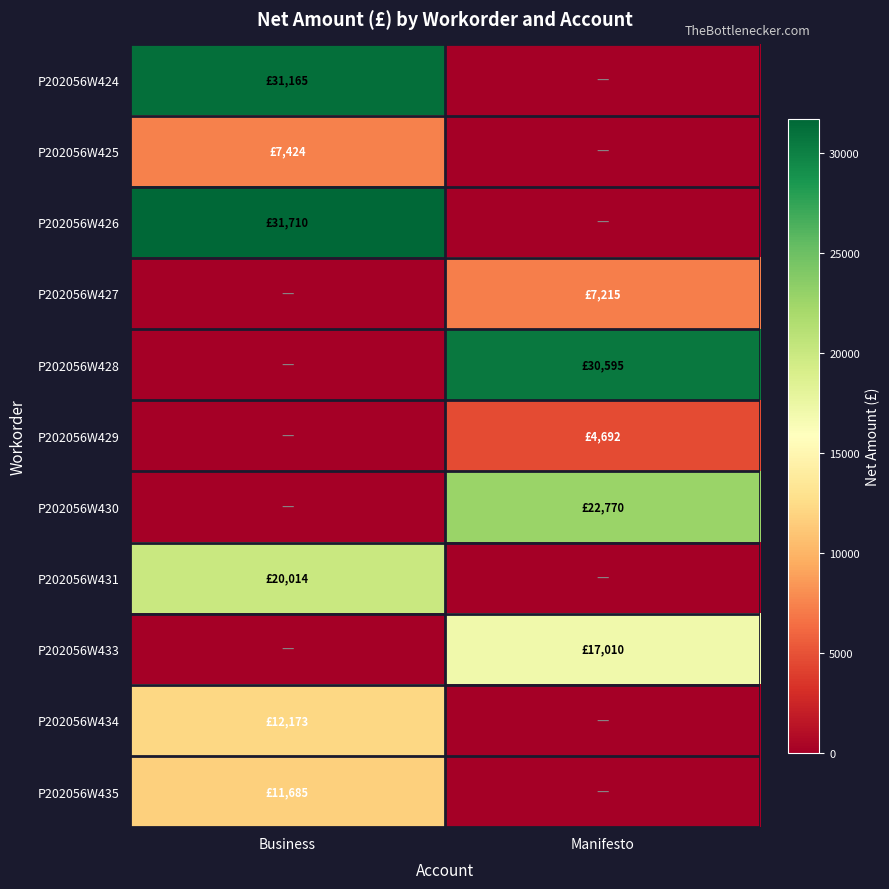

Reading left to right, extract all data points from this chart.

P202056W424: Business=31165.3	Manifesto=0.0
P202056W425: Business=7424.5	Manifesto=0.0
P202056W426: Business=31710.3	Manifesto=0.0
P202056W427: Business=0.0	Manifesto=7214.9
P202056W428: Business=0.0	Manifesto=30594.5
P202056W429: Business=0.0	Manifesto=4692.3
P202056W430: Business=0.0	Manifesto=22770.3
P202056W431: Business=20013.8	Manifesto=0.0
P202056W433: Business=0.0	Manifesto=17010.2
P202056W434: Business=12173.0	Manifesto=0.0
P202056W435: Business=11684.5	Manifesto=0.0